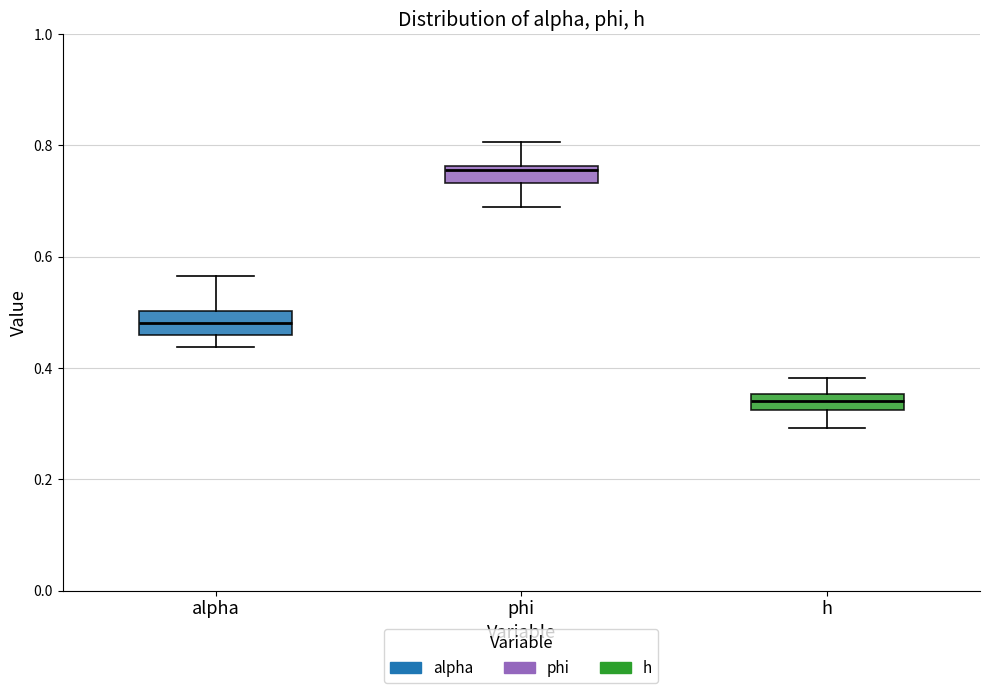

Which box's median line is the lowest?

h